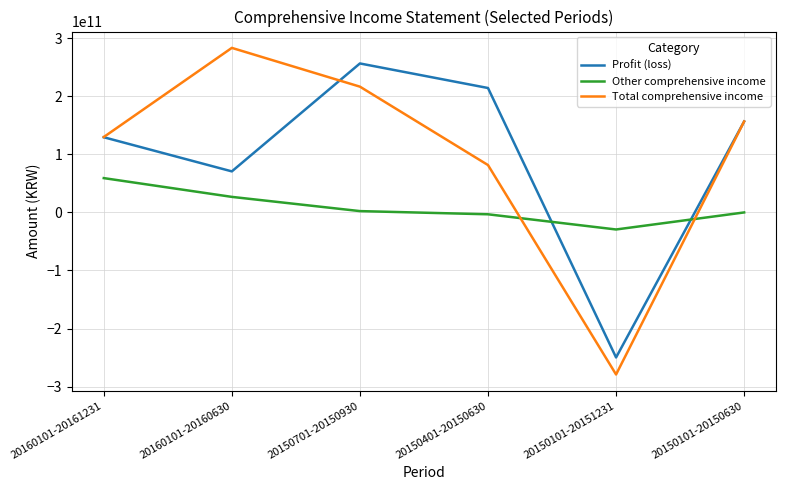

Between 20150101-20151231 and 20150101-20150630, which series saw the biggest shift?

Total comprehensive income